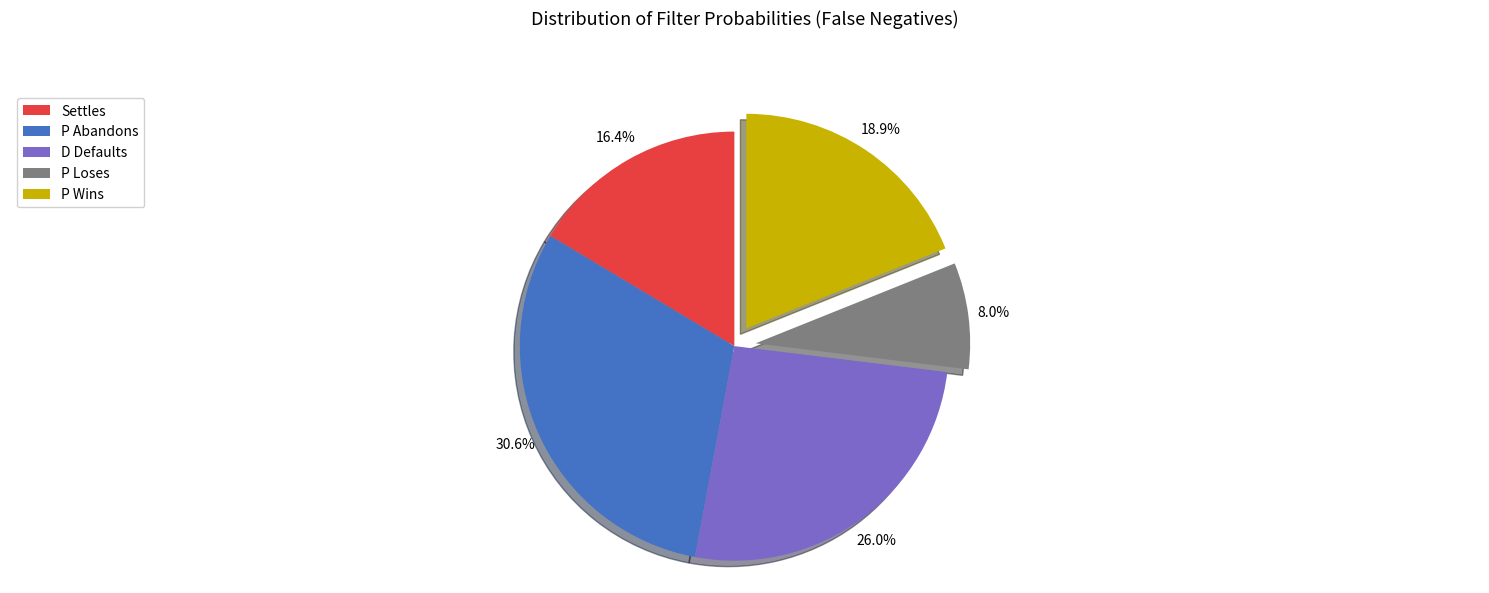

How many segments does this pie chart have?

5